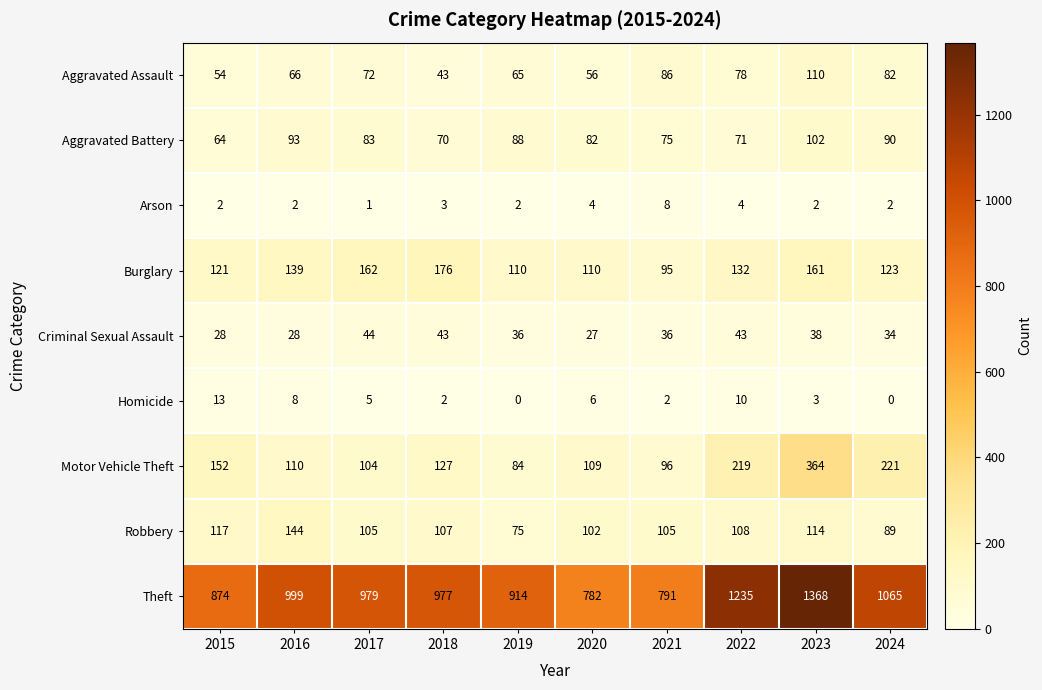

Which category has the highest value across all series?

2023